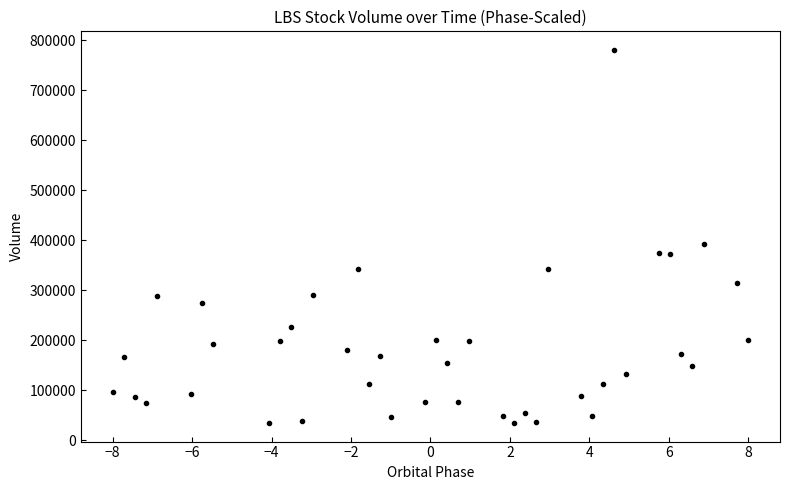

What is the range of Y values (max minus min)?

745400